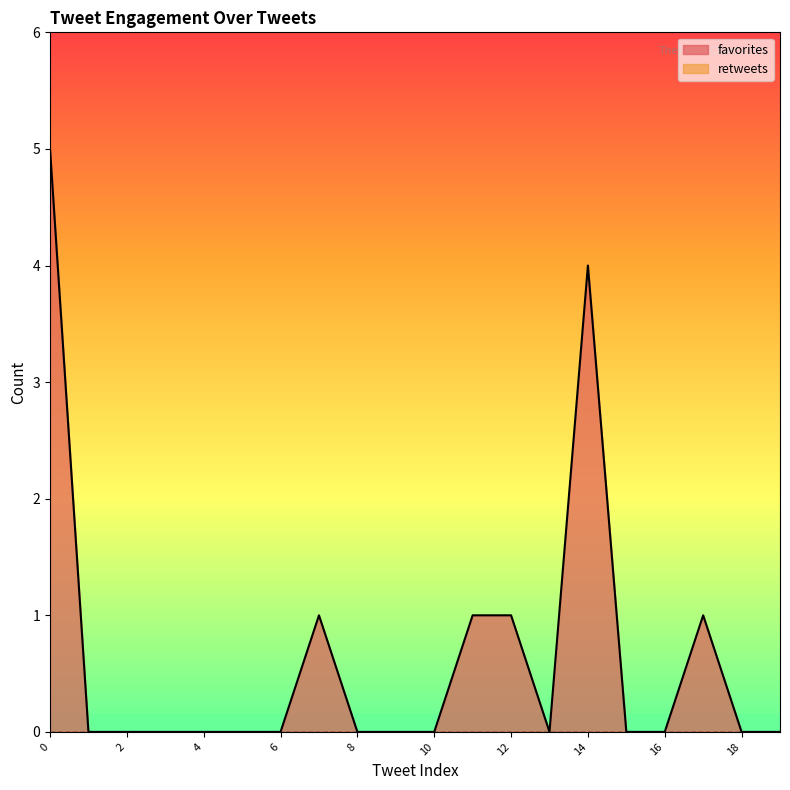

Count the values in the range 0 to 1.

18